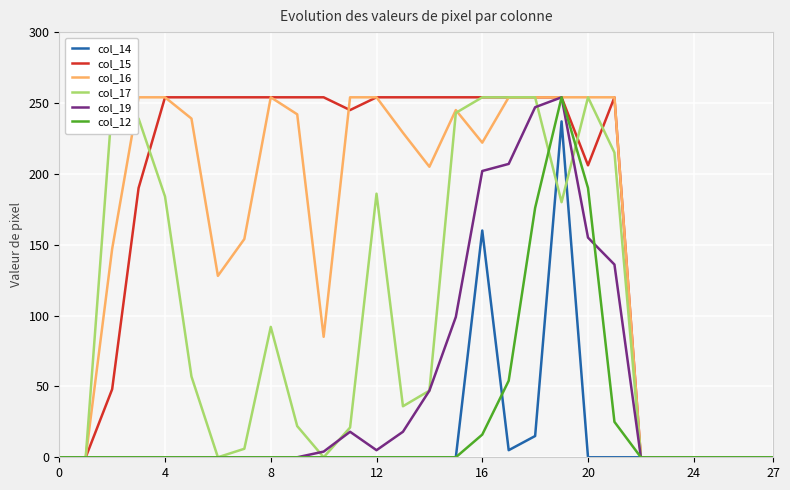

At which category is the sum across all series the highest?

19